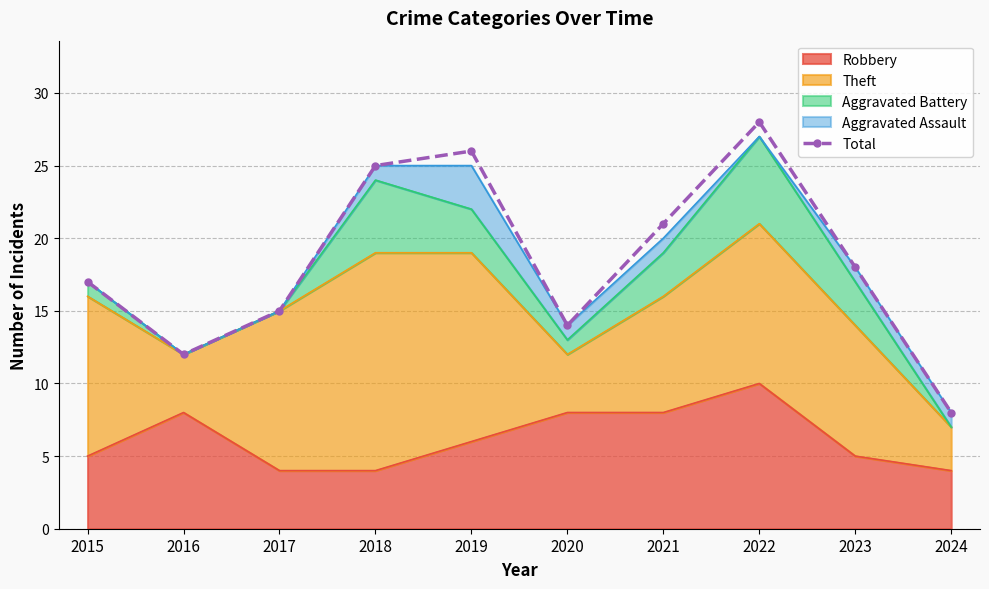

True or false: the data shows 28 at 2022.

True